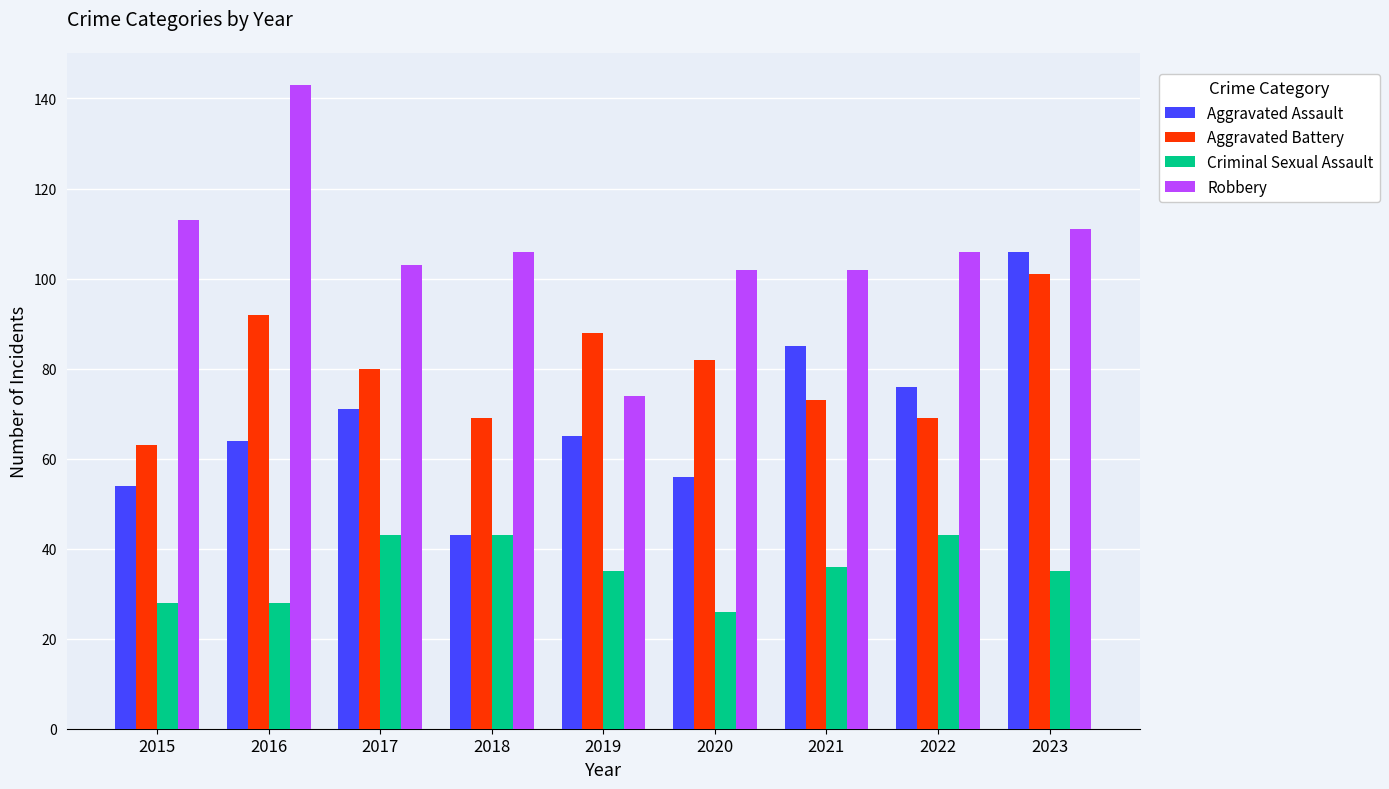

What is the lowest value of the Aggravated Assault series?

43